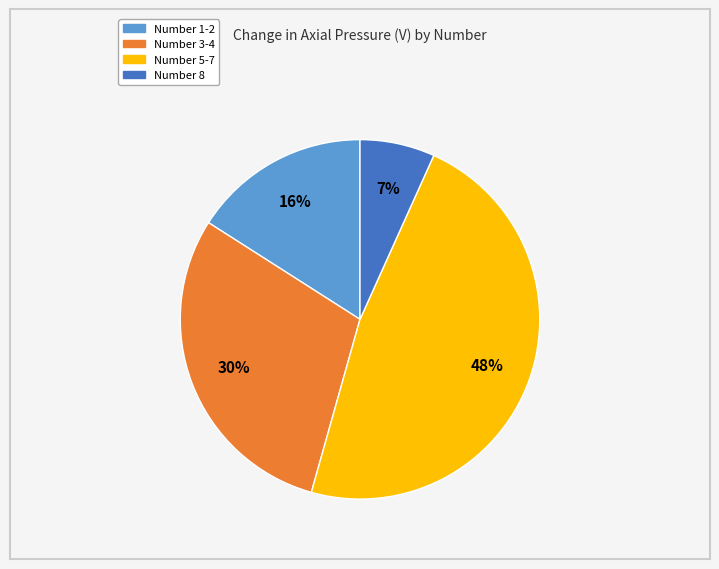

To the nearest percent, what is the average slice percentage?

25%